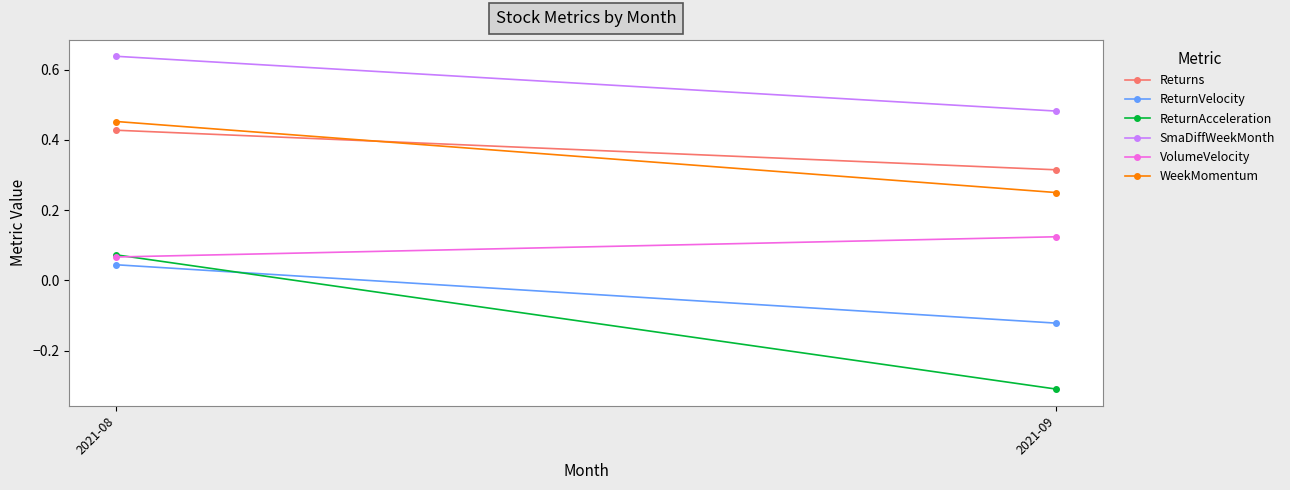

What is the sum of the ReturnVelocity values at 2021-09 and 2021-08?

-0.1